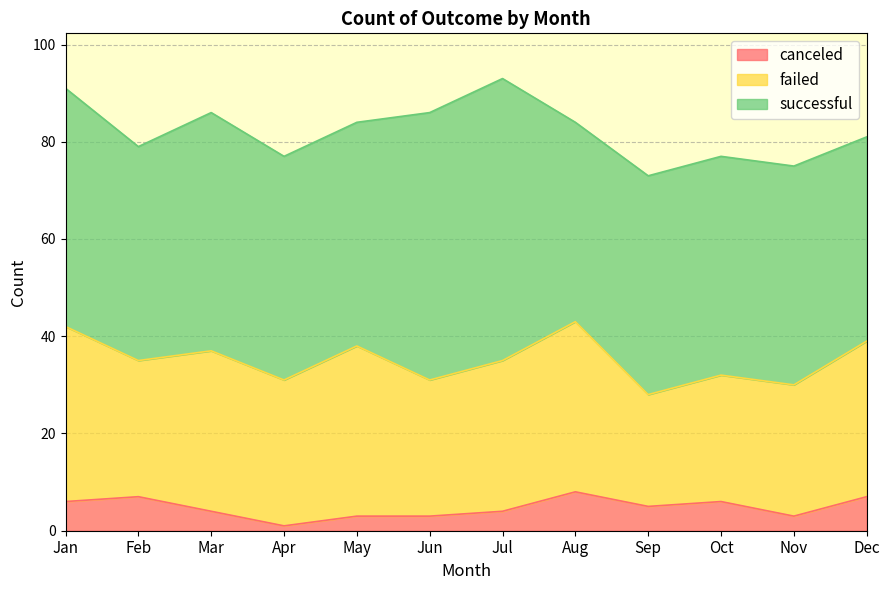

True or false: canceled and successful cross at least once.

False